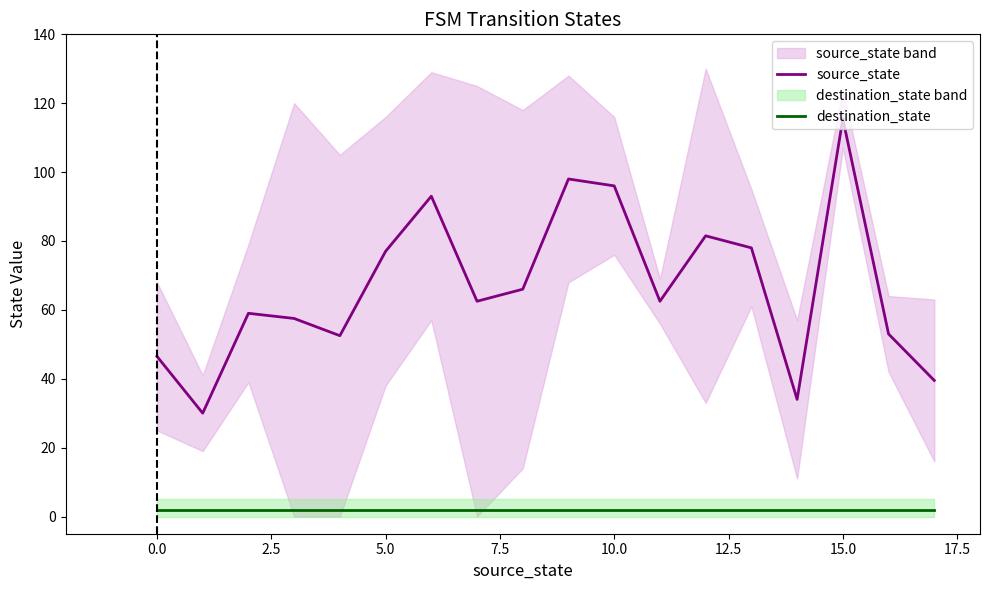

At which label does source_state reach its peak?

15.0